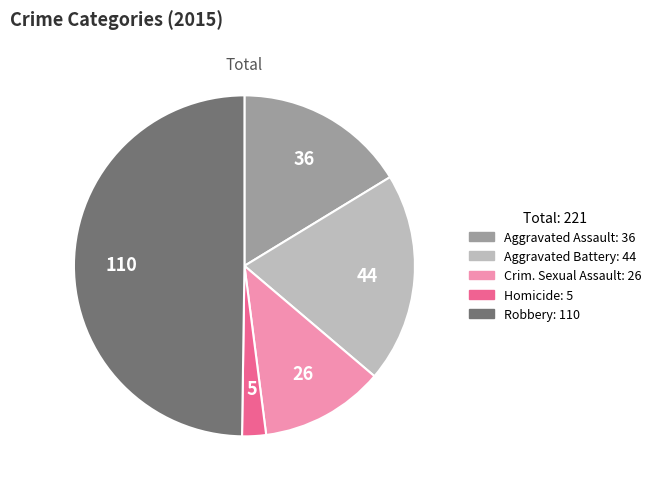

Count the number of slices in the pie.

5